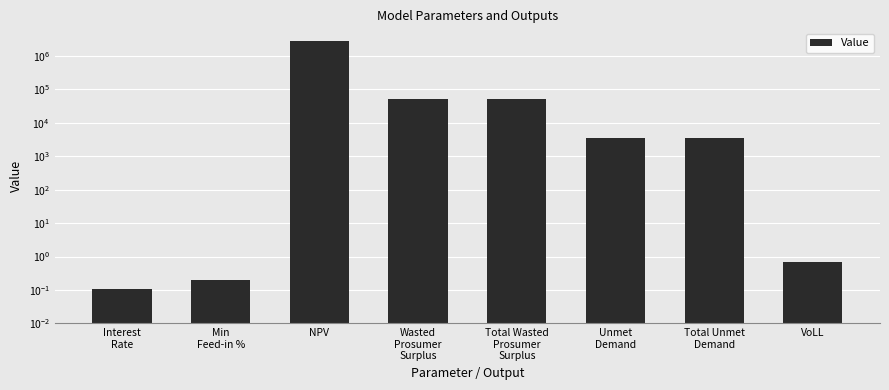

What is the value of the 6th bar from the left?

3484.9